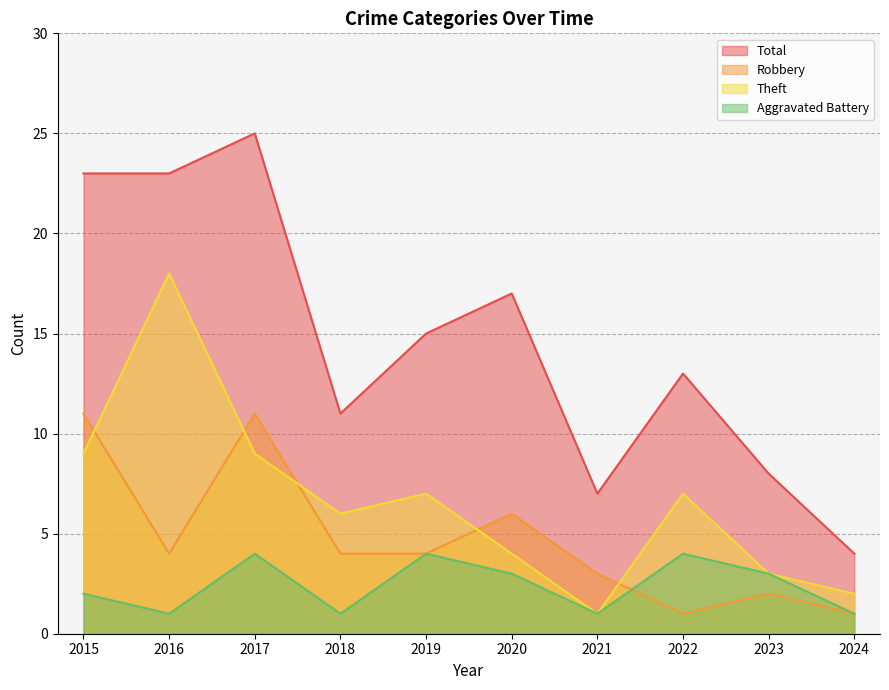

What are all the series names shown in the legend?

Total, Robbery, Theft, Aggravated Battery